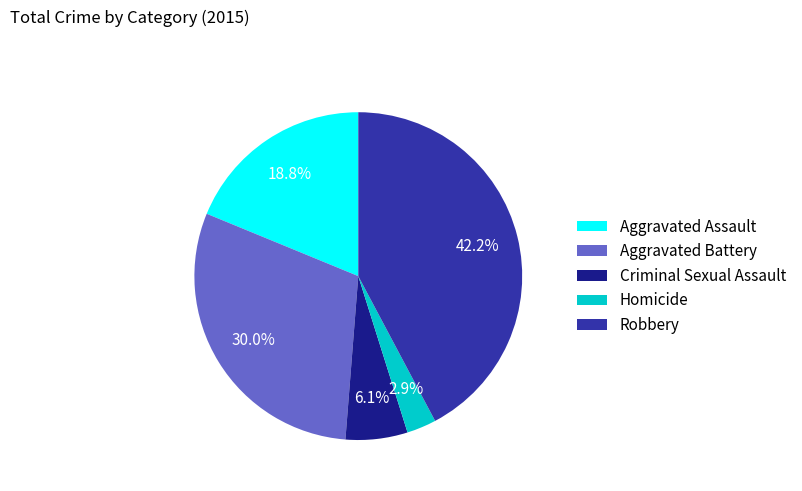

To the nearest percent, what is the difference between the Homicide and Aggravated Battery slice percentages?

27%